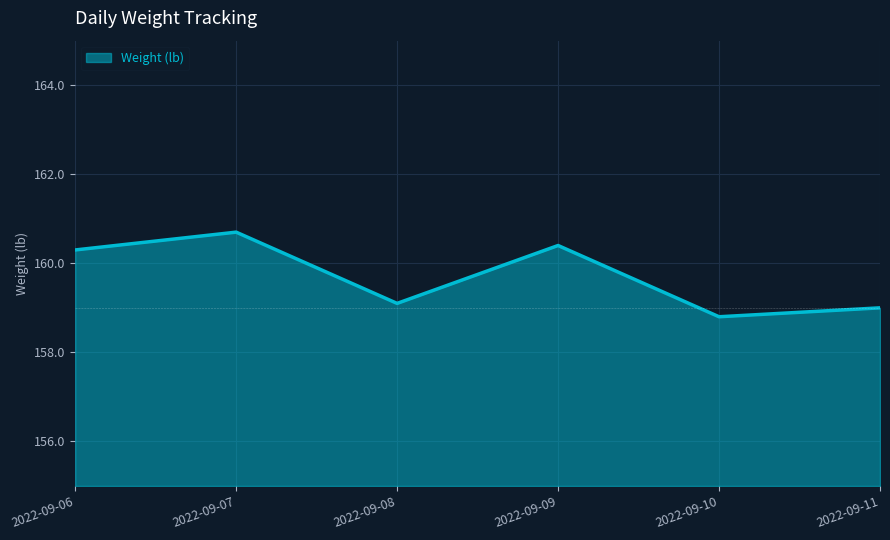

How many lines are shown in the chart?

1